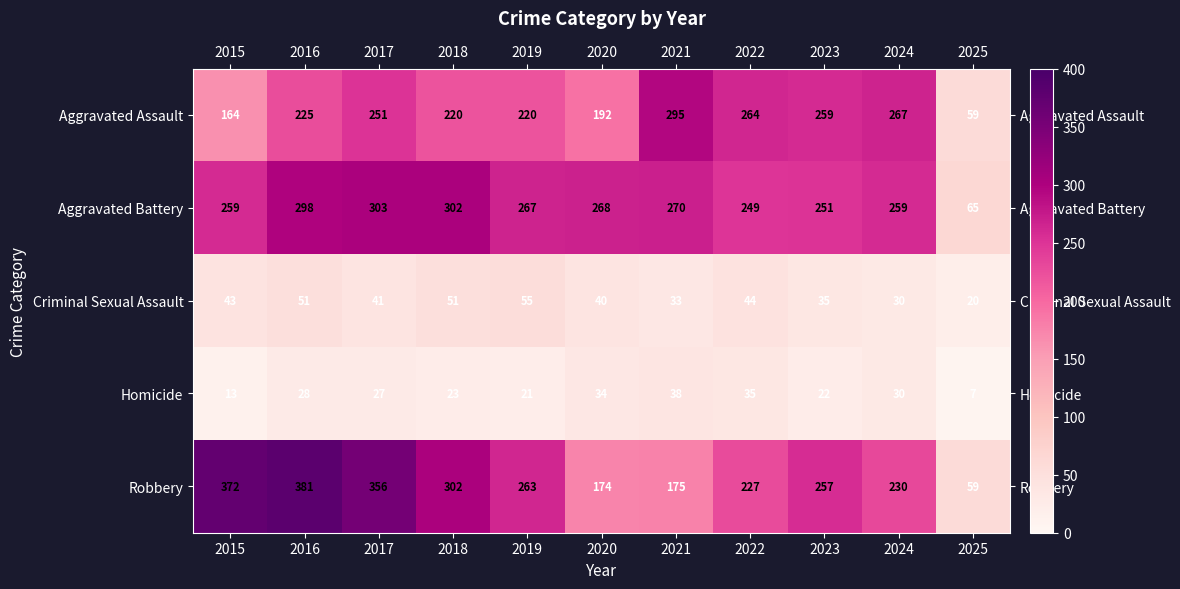

What is the spread (max minus min) of values at 2024?

237